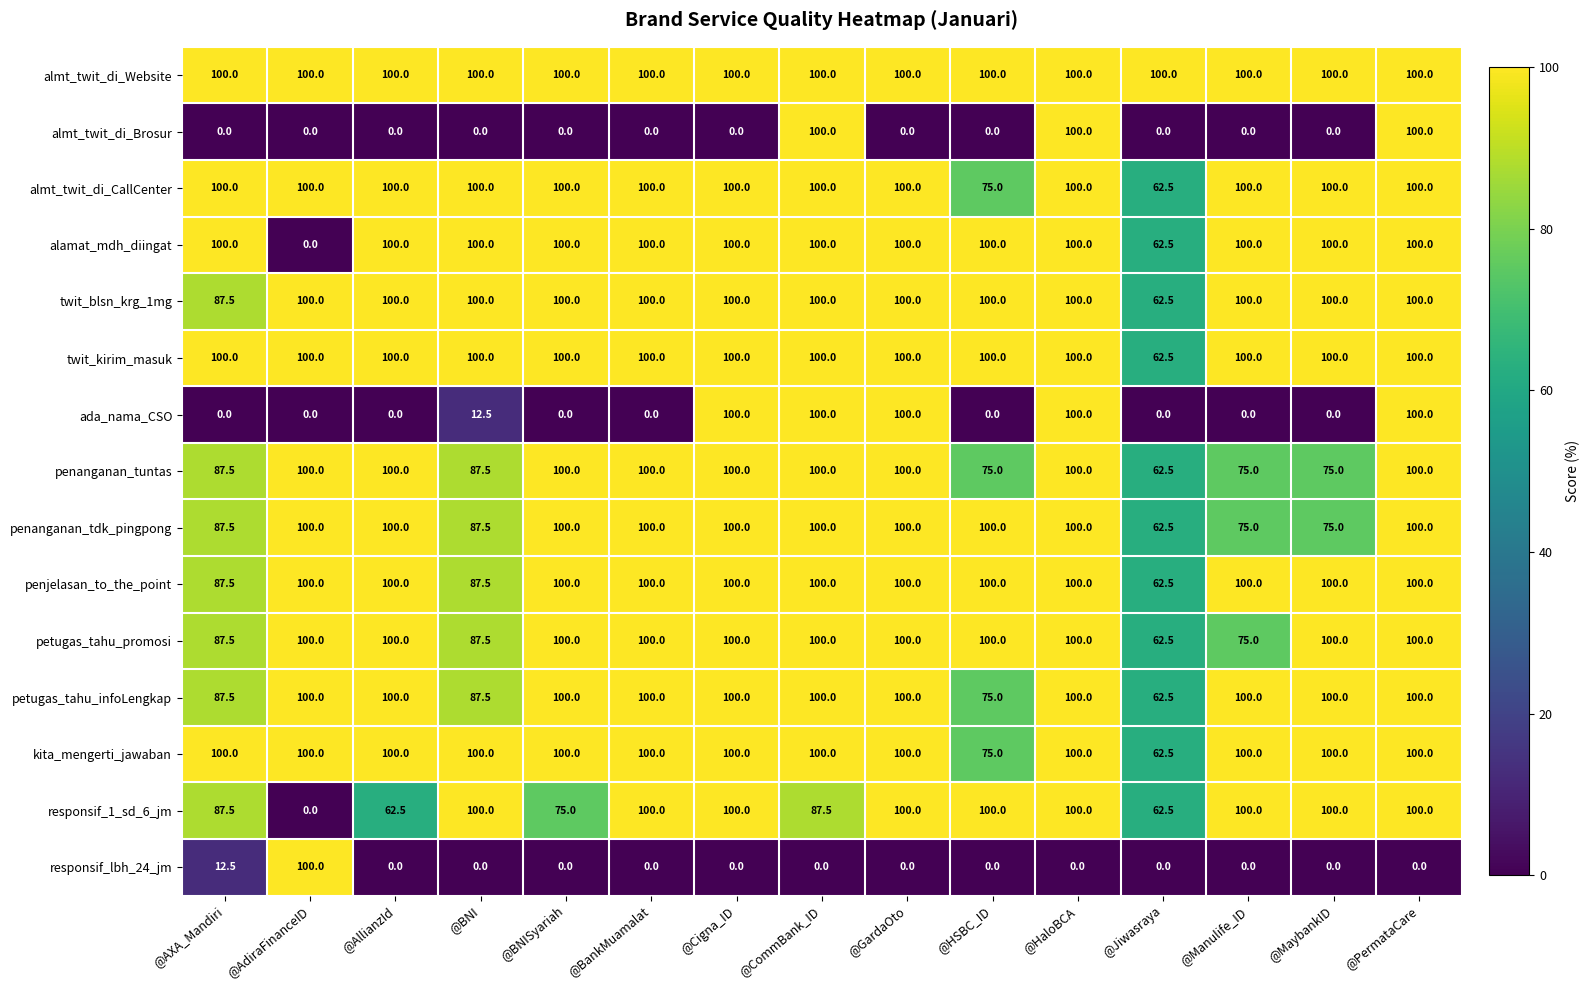

What is the spread (max minus min) of values at @AXA_Mandiri?

100.0